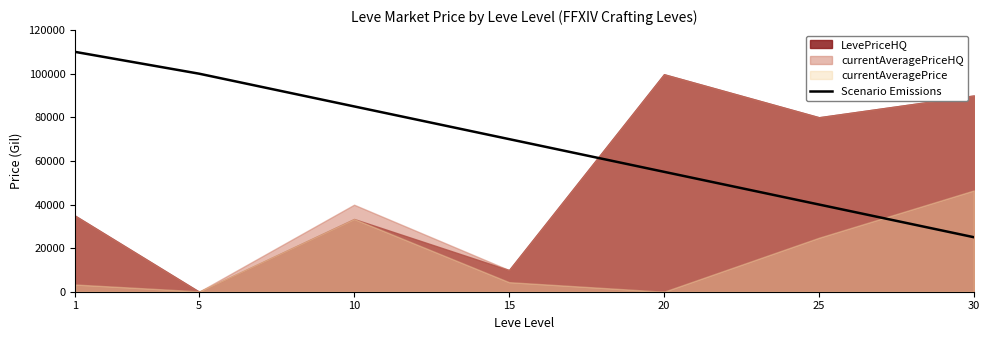

Rank the categories by Scenario Emissions value from highest to lowest.

1, 5, 10, 15, 20, 25, 30